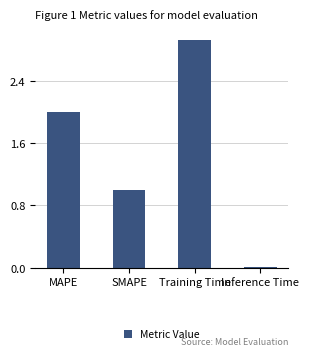

At which label does the data first exceed 1?

MAPE